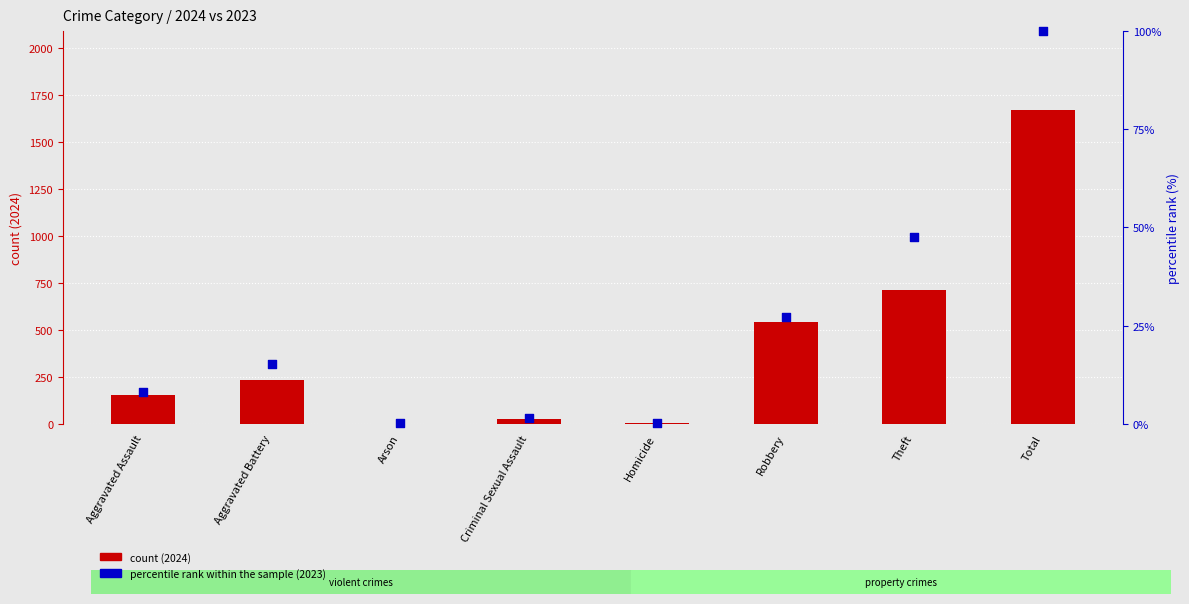

What are all the series names shown in the legend?

count, percentile rank within the sample